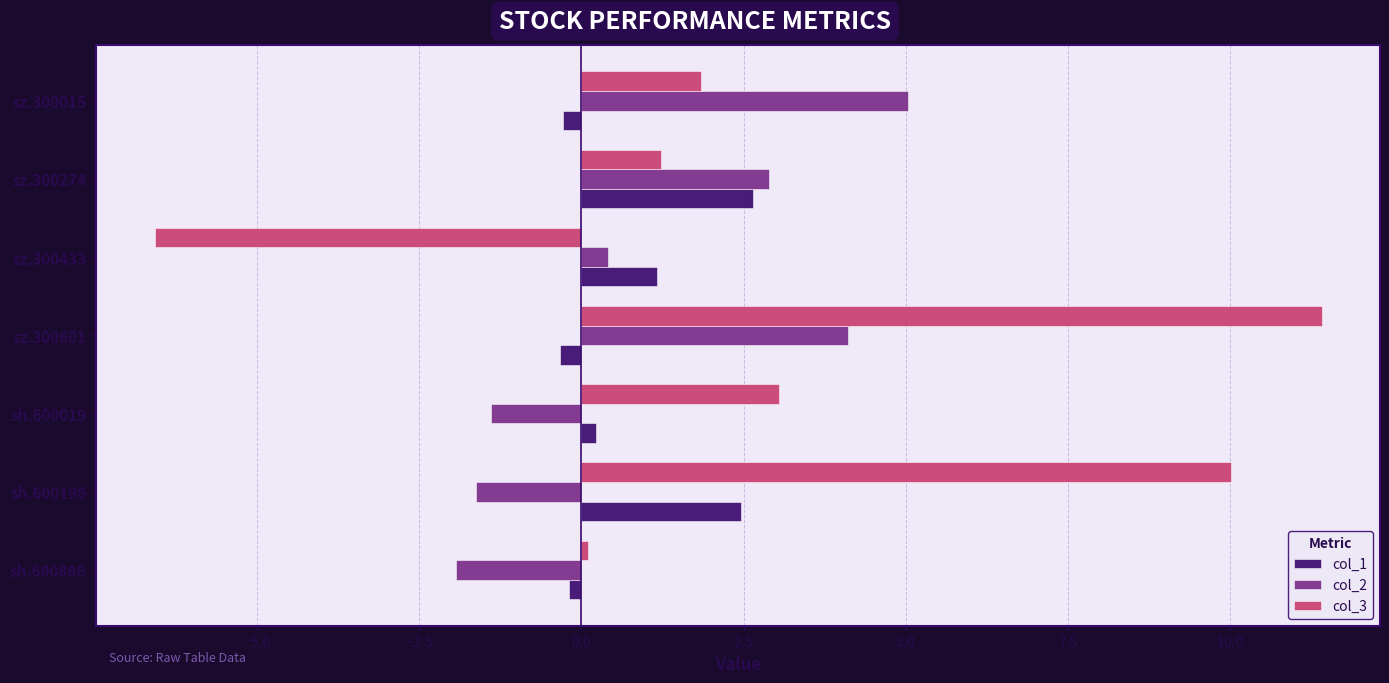

Count the number of data series in this chart.

3